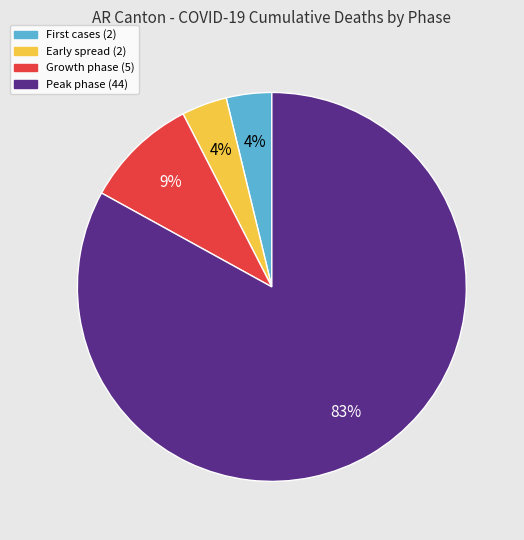

To the nearest percent, what is the difference between the largest and smallest slice percentages?

79%